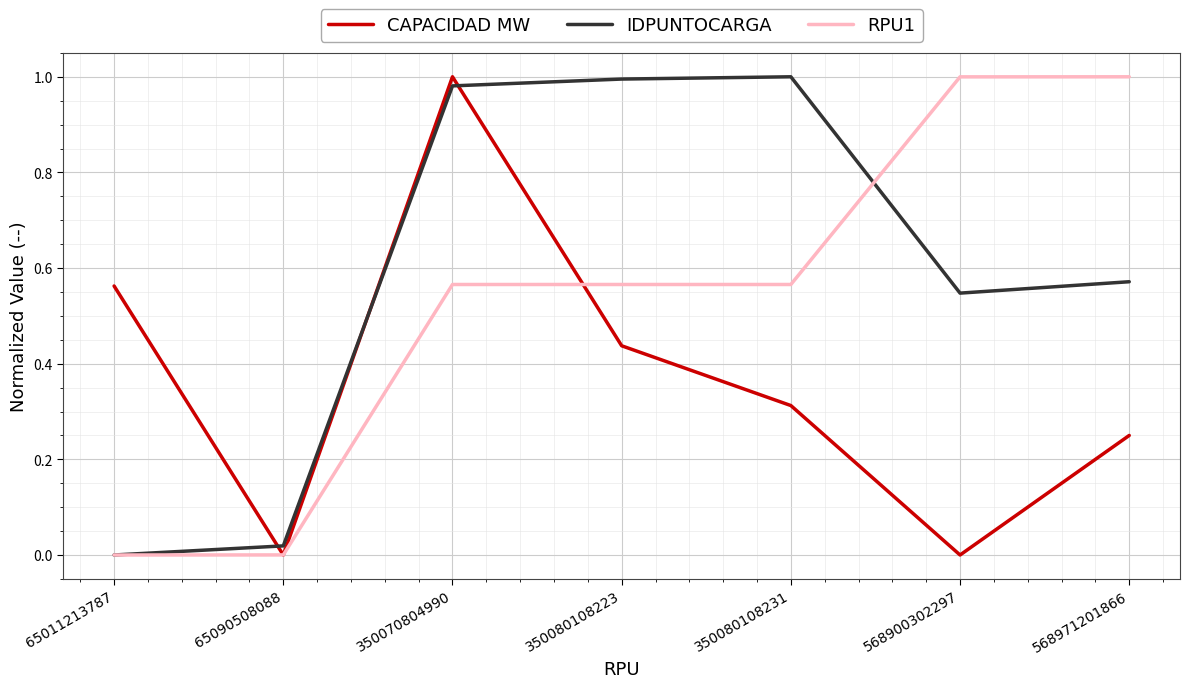

List the series in order of their overall mean, lowest first.

CAPACIDAD MW, RPU1, IDPUNTOCARGA